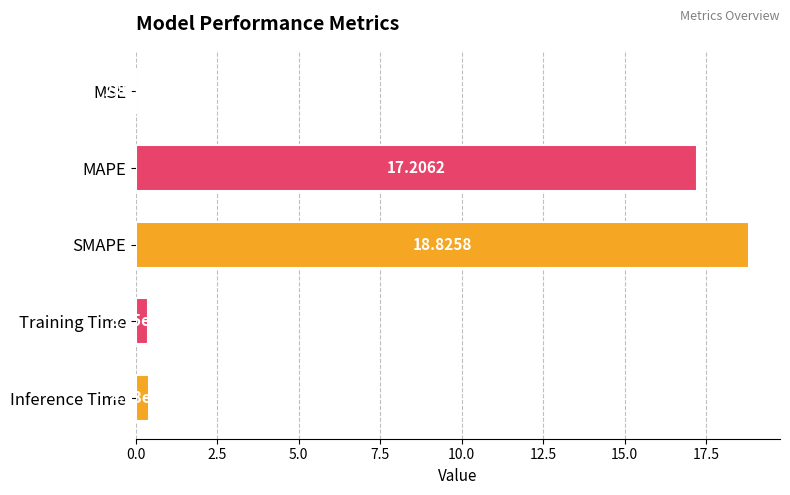

Which has a higher value, SMAPE or MSE?

SMAPE